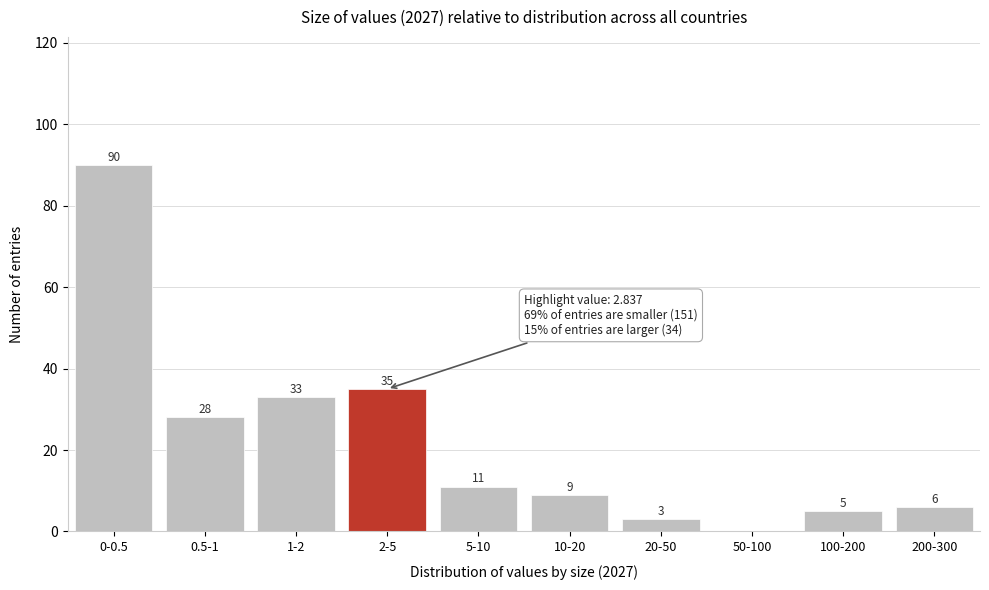

Reading right to left, extract all data points from this chart.

200-300=6	100-200=5	50-100=0	20-50=3	10-20=9	5-10=11	2-5=35	1-2=33	0.5-1=28	0-0.5=90